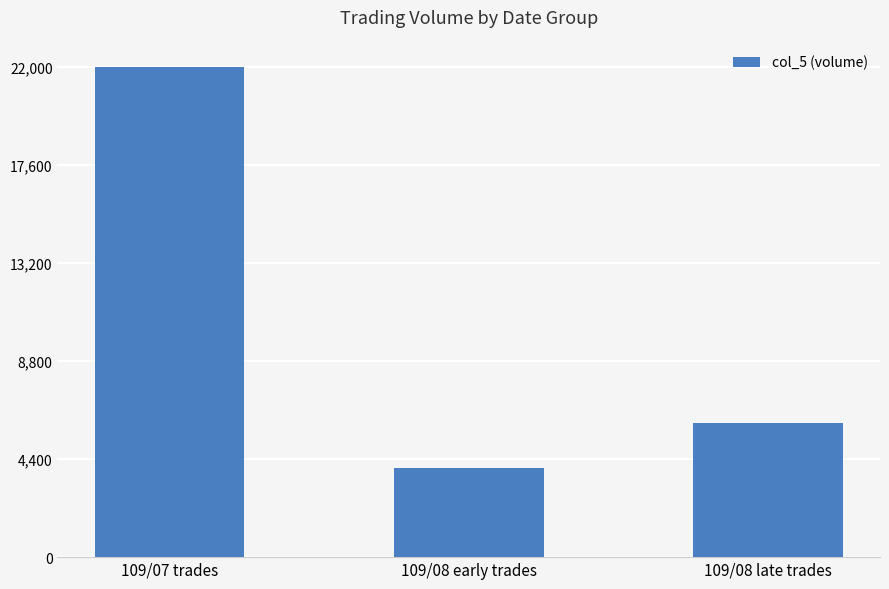

Count the number of categories in the chart.

3